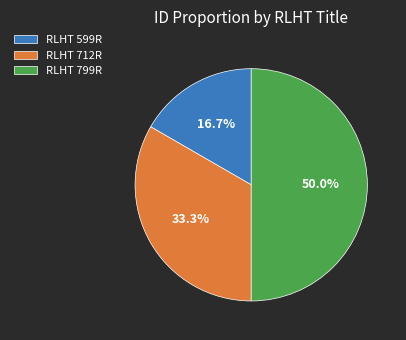

What percentage is the RLHT 799R slice, to the nearest percent?

50%